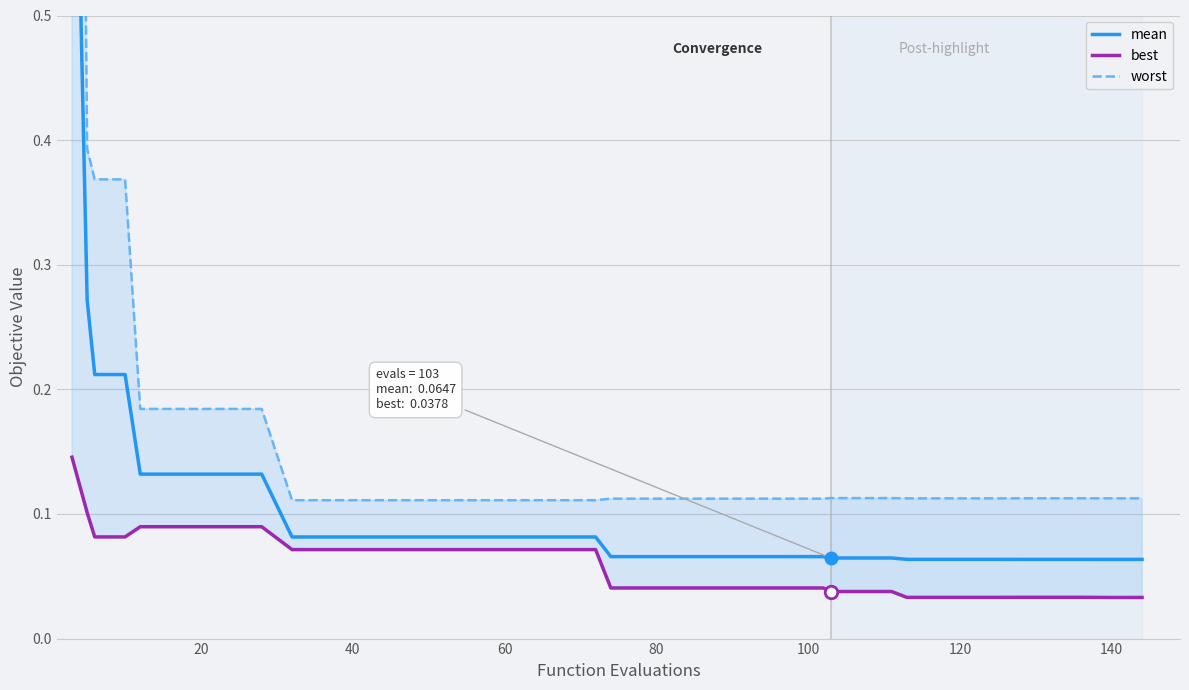

True or false: best and worst cross at least once.

False